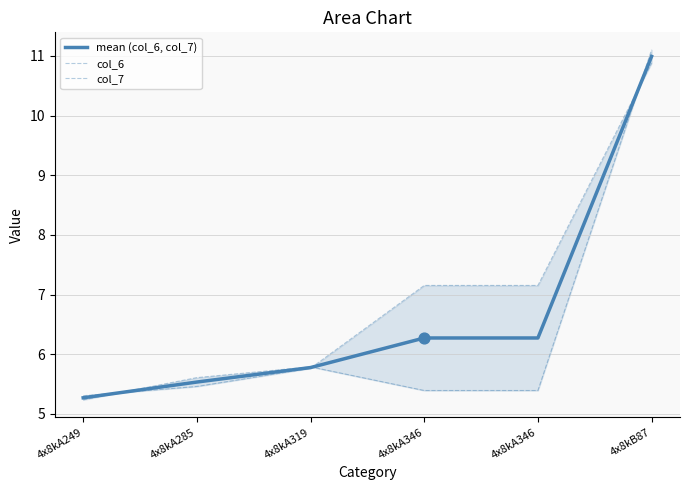

At which category is the sum across all series the highest?

4x8kB87